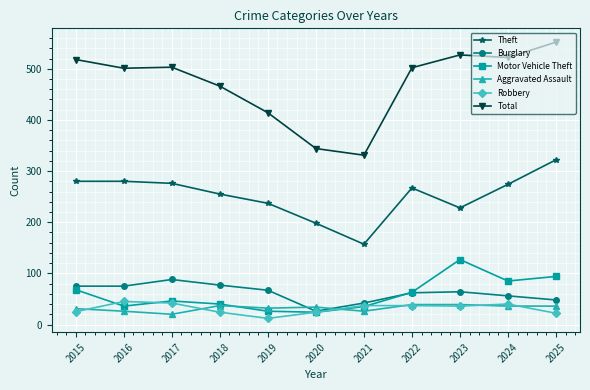

Is the value of Theft at 2023 greater than the value of Motor Vehicle Theft at 2023?

Yes